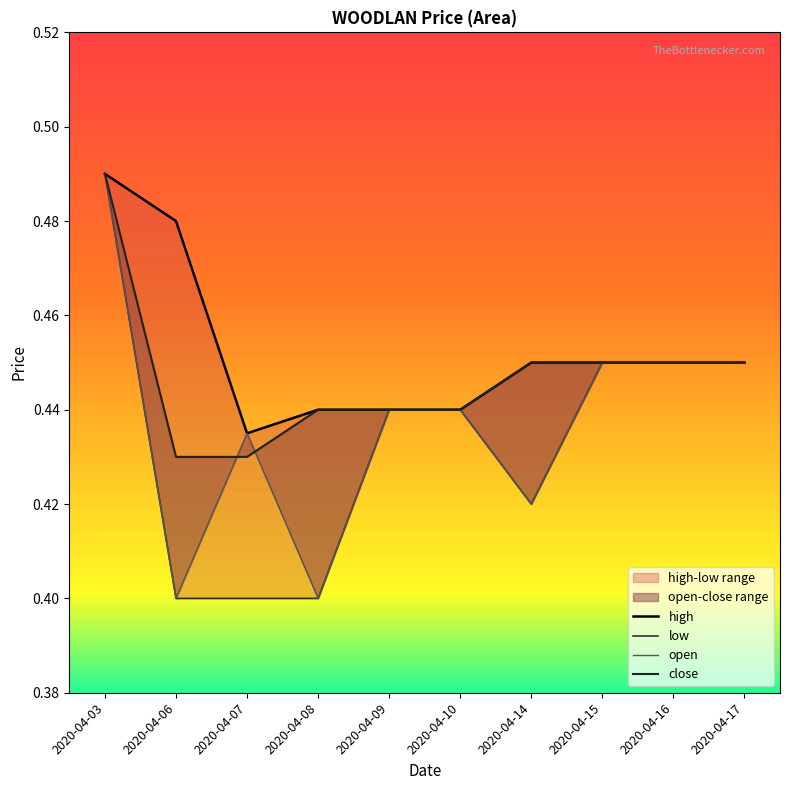

True or false: high and low intersect in this chart.

False